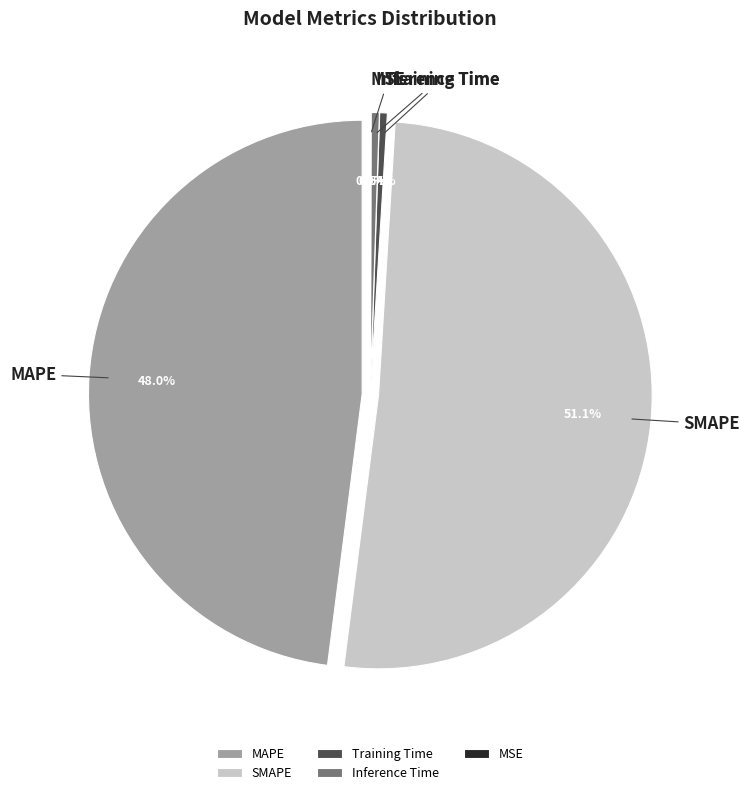

Is there a majority slice in this chart?

Yes